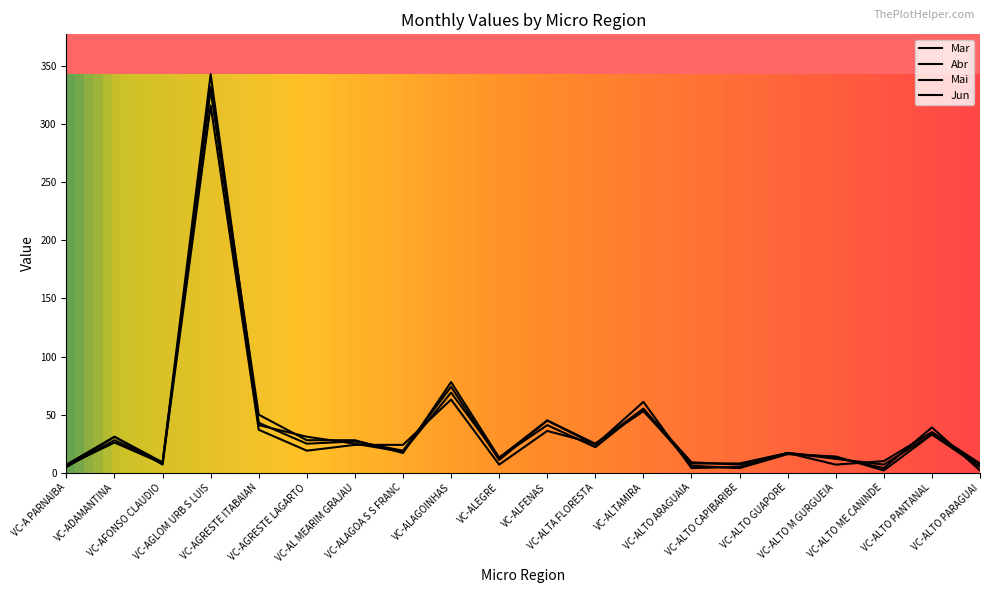

Does the chart display data point markers on the line(s)?

No